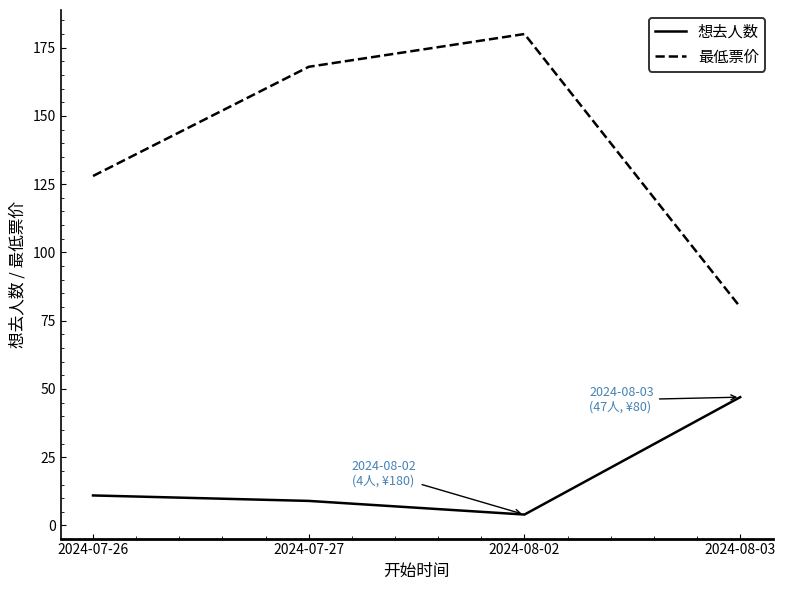

What is the minimum value for 想去人数?

4